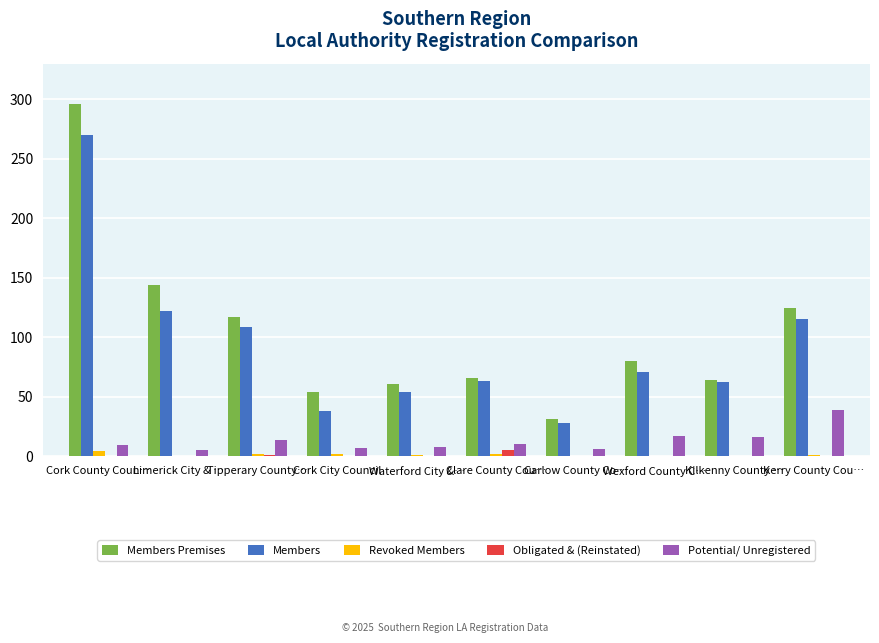

Is it true that Members Premises equals 38 at Kerry County Cou…?

False